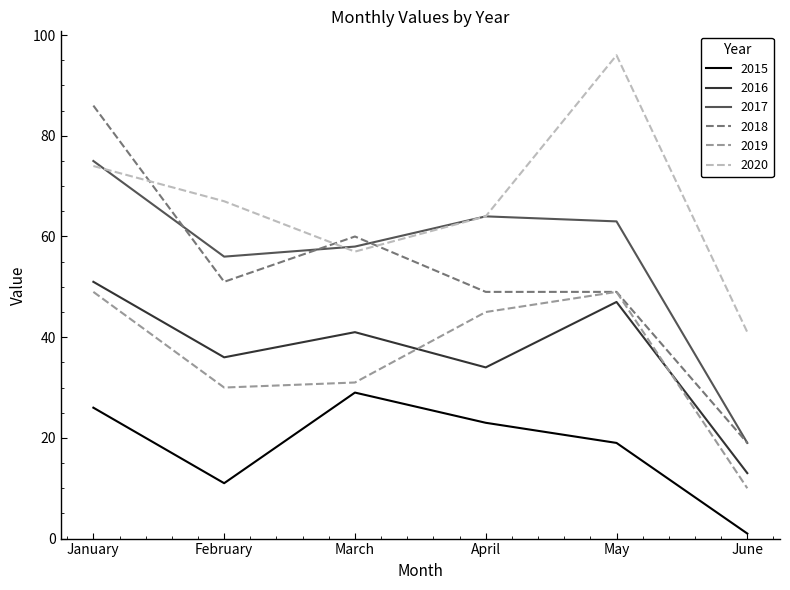

What is the sum of all 2019 values?

214